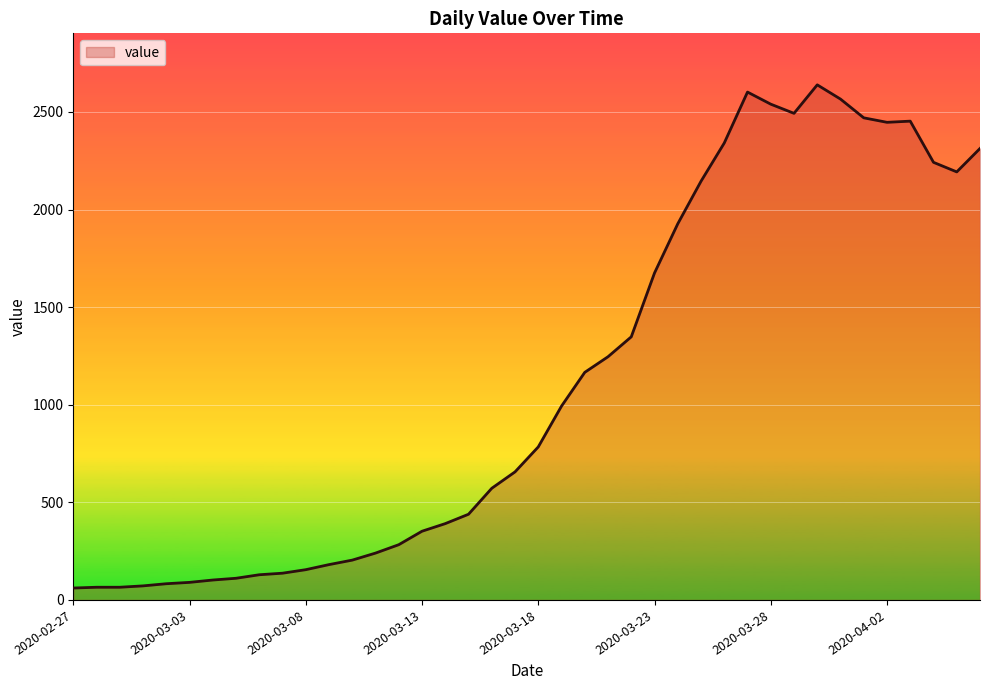

What is the minimum value shown in the chart?

61